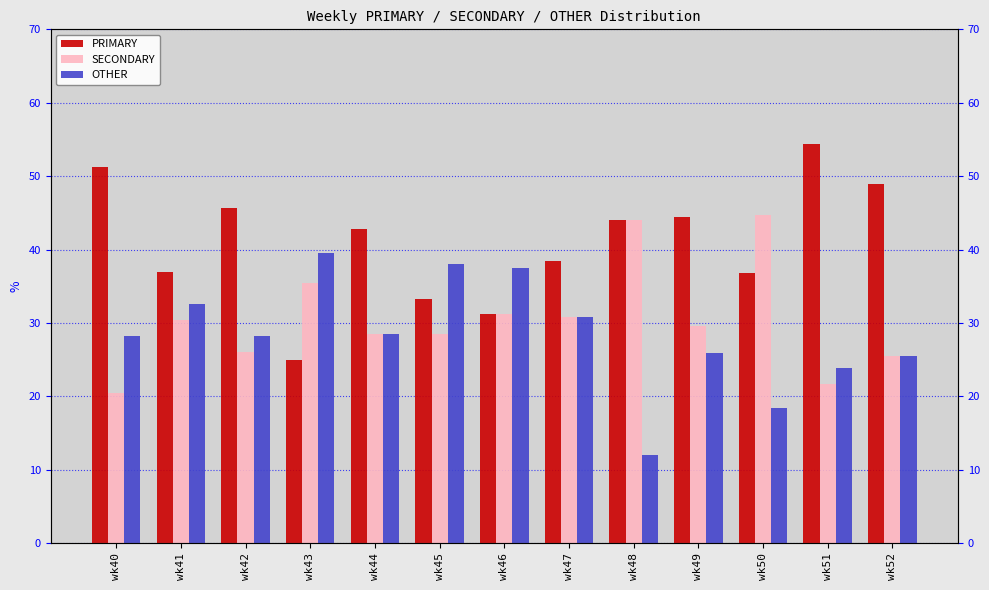

Reading right to left, extract all data points from this chart.

PRIMARY: 48.9	54.3	36.8	44.4	44.0	38.5	31.2	33.3	42.9	25.0	45.7	37.0	51.3
SECONDARY: 25.5	21.7	44.7	29.6	44.0	30.8	31.2	28.6	28.6	35.4	26.1	30.4	20.5
OTHER: 25.5	23.9	18.4	25.9	12.0	30.8	37.5	38.1	28.6	39.6	28.3	32.6	28.2